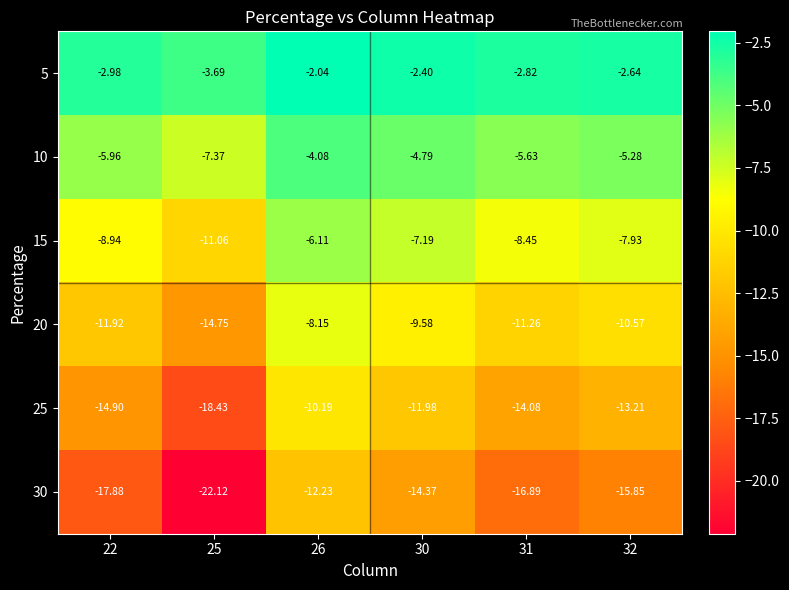

Is the value of 20 at 31 greater than the value of 25 at 31?

Yes